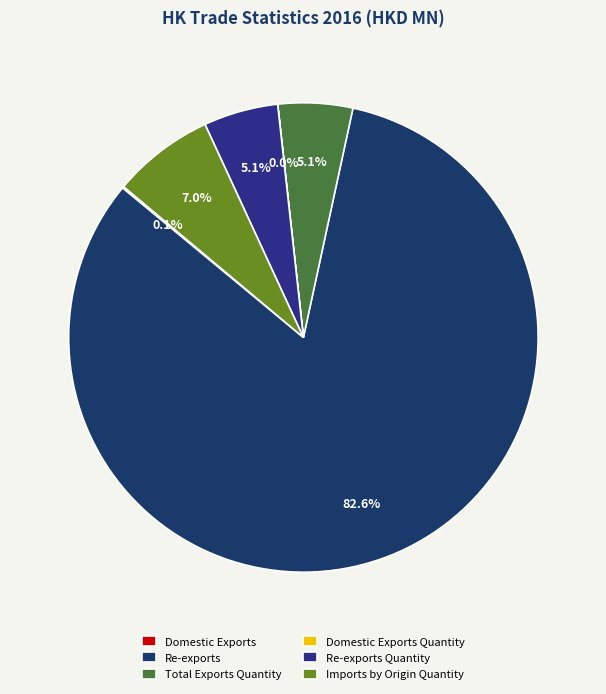

Is there a majority slice in this chart?

Yes